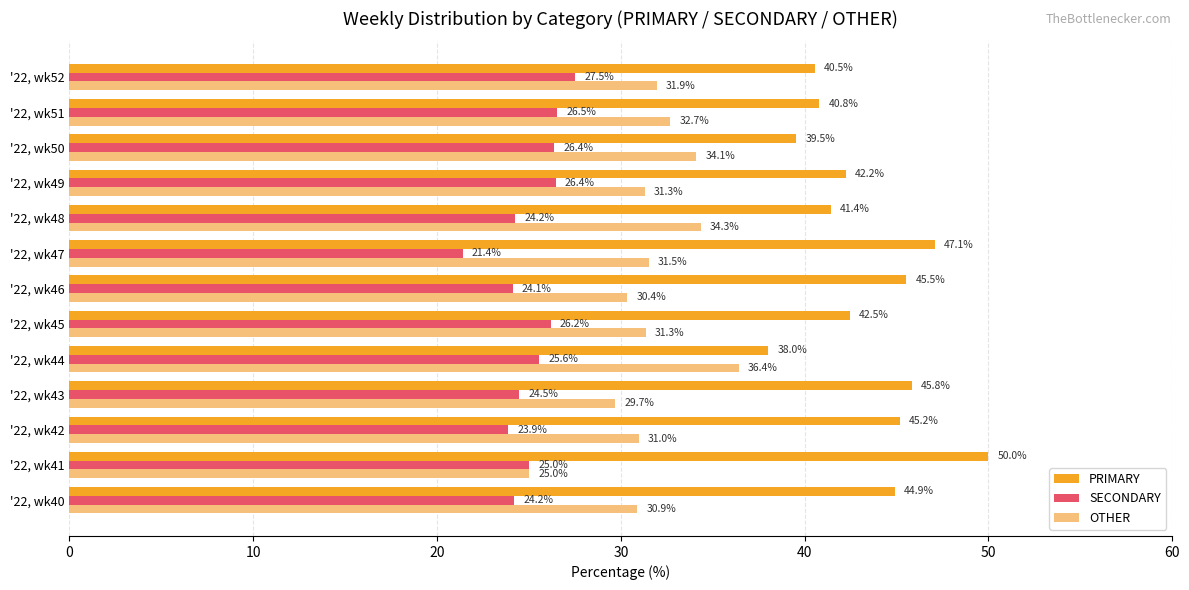

At '22, wk45, list the series in order from largest to smallest.

PRIMARY, OTHER, SECONDARY